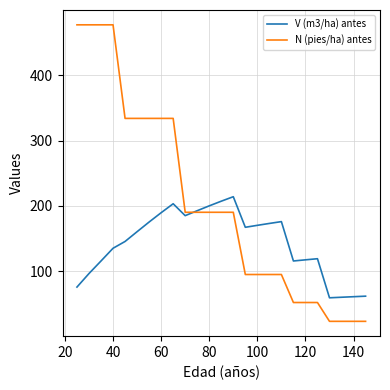

What is the difference between the second highest and minimum values in the V (m3/ha) antes series?

147.8